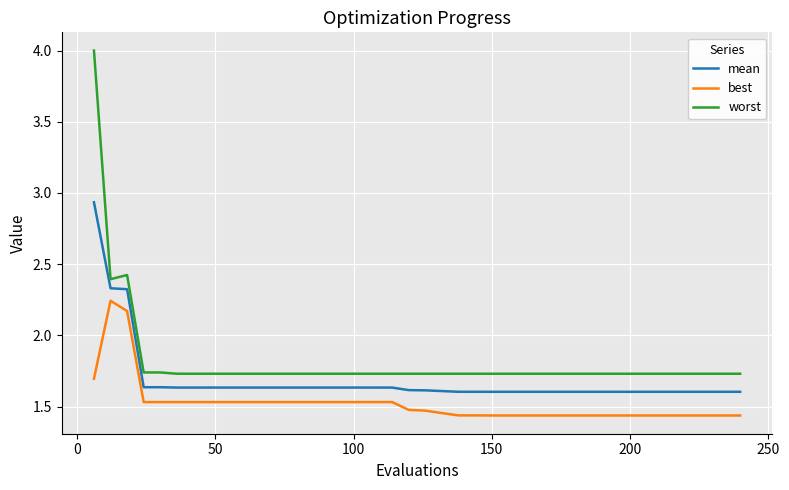

True or false: best and mean intersect in this chart.

False